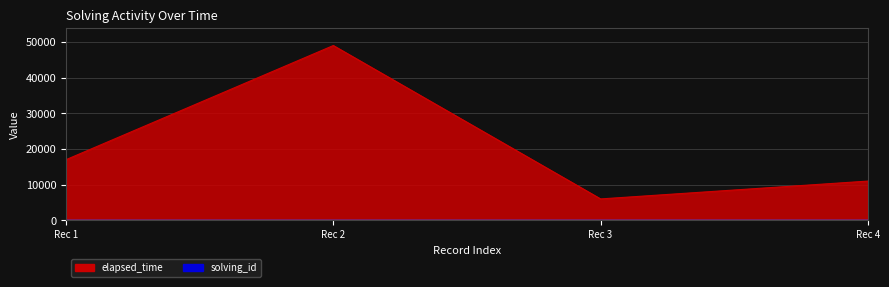

Which series changed the most between Rec 3 and Rec 4?

elapsed_time